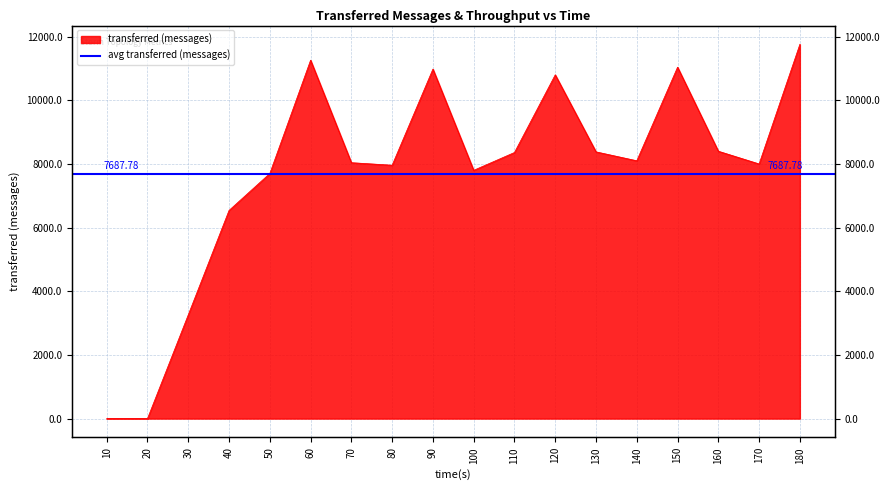

How many points are higher than both their immediate neighbors (excluding endpoints)?

4